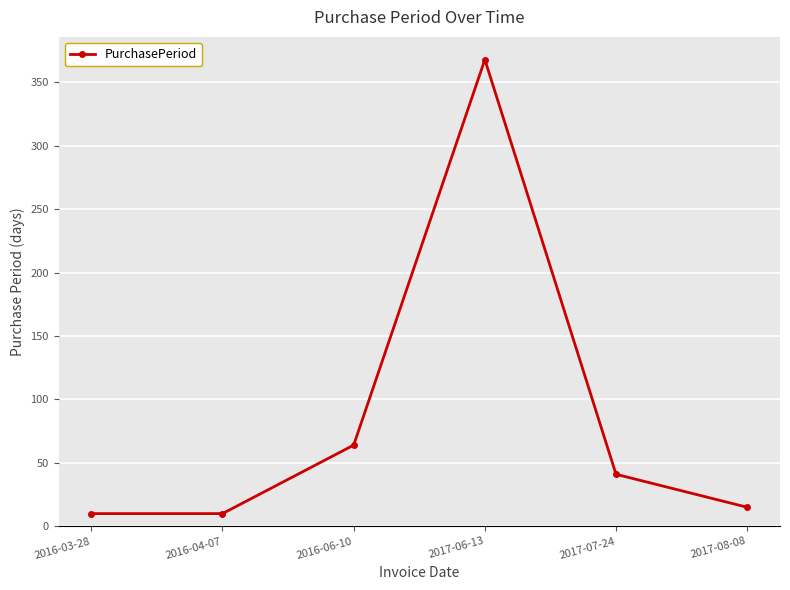

Reading left to right, what are all the values shown in this chart?

2016-03-28=10	2016-04-07=10	2016-06-10=64	2017-06-13=368	2017-07-24=41	2017-08-08=15